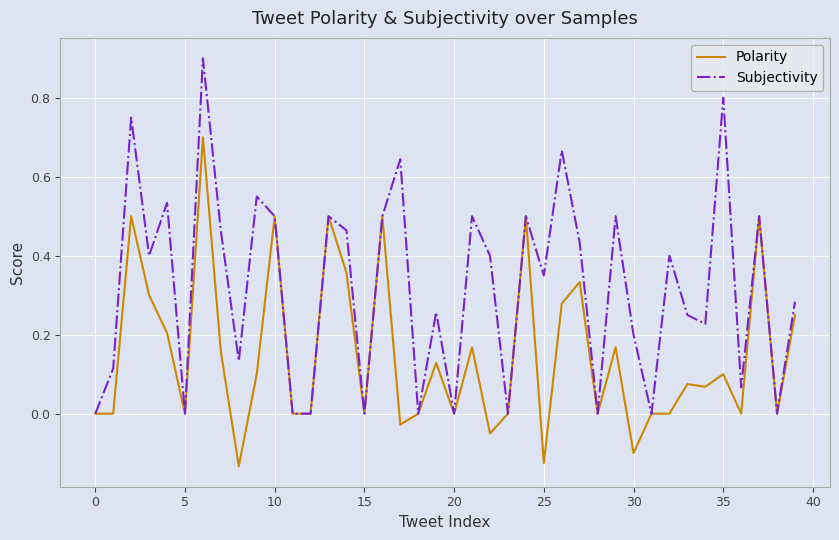

Rank the series by their average value, from highest to lowest.

Subjectivity, Polarity